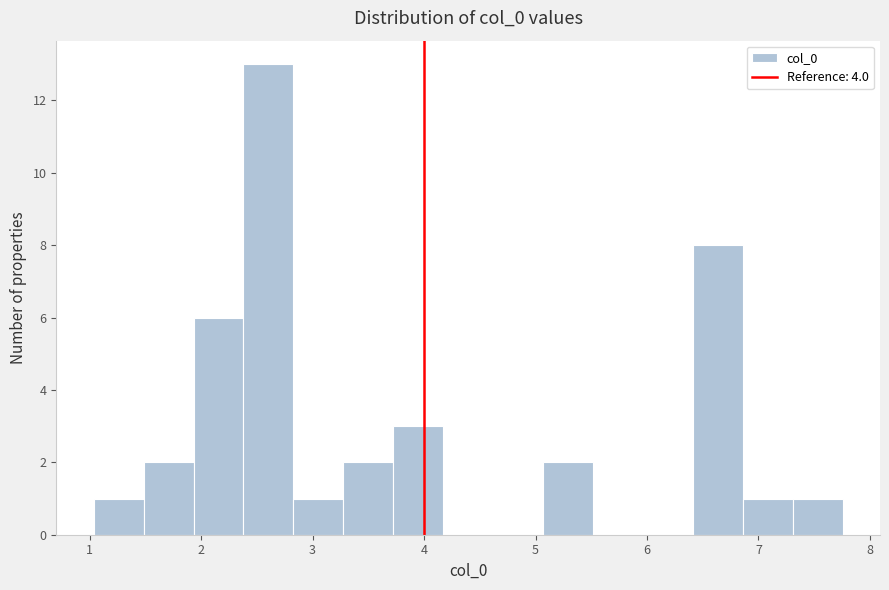

Over which range of the x-axis is the bar tallest?

2.4 to 2.8